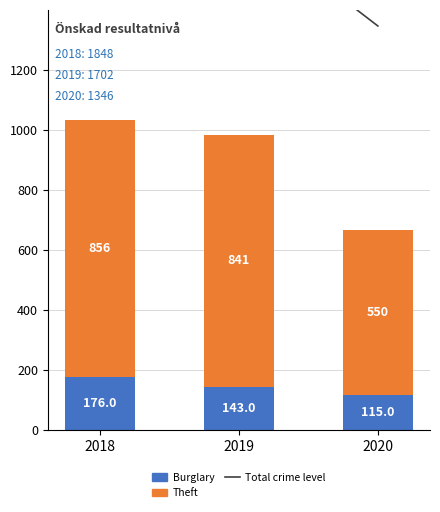

What is the total value across all series at 2018?

2880